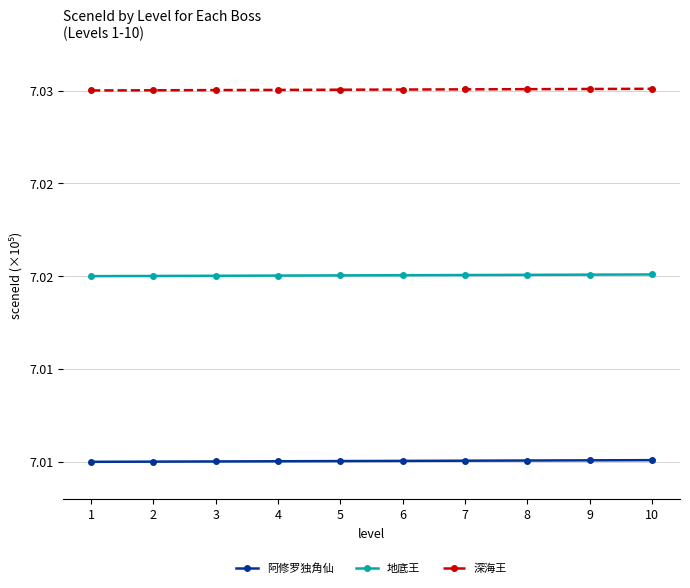

The 地底王 series shows 7.0 at 6. True or false?

True